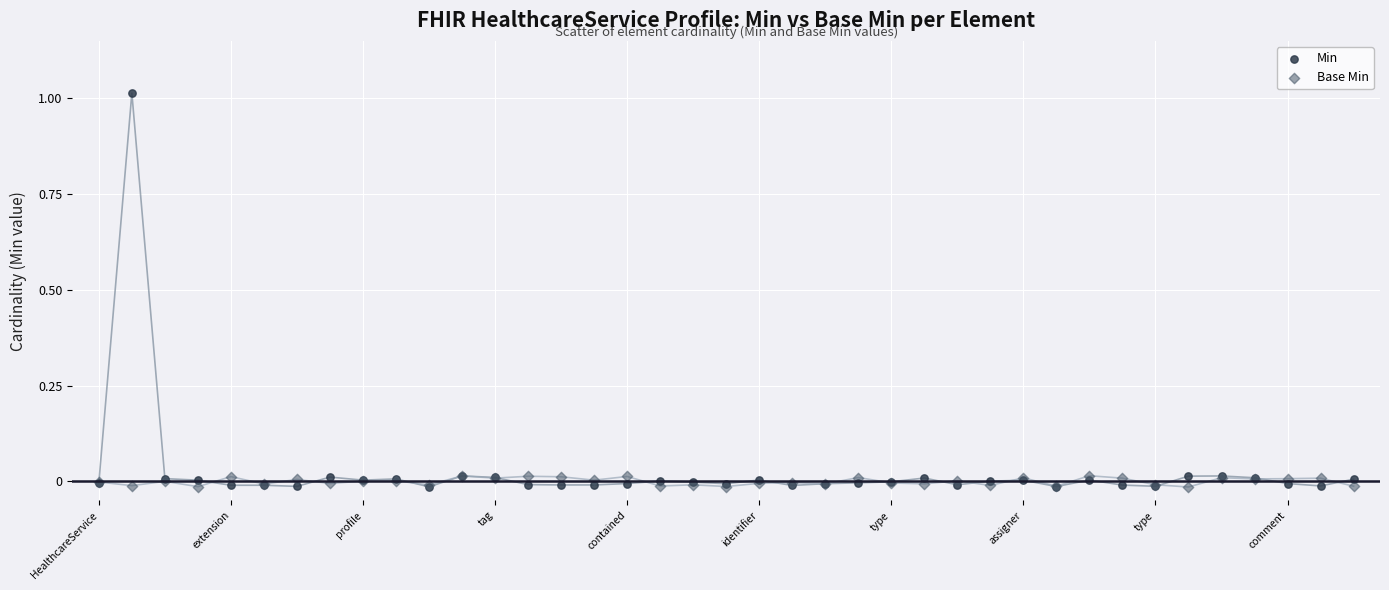

Which series has the widest spread of Y values?

Min